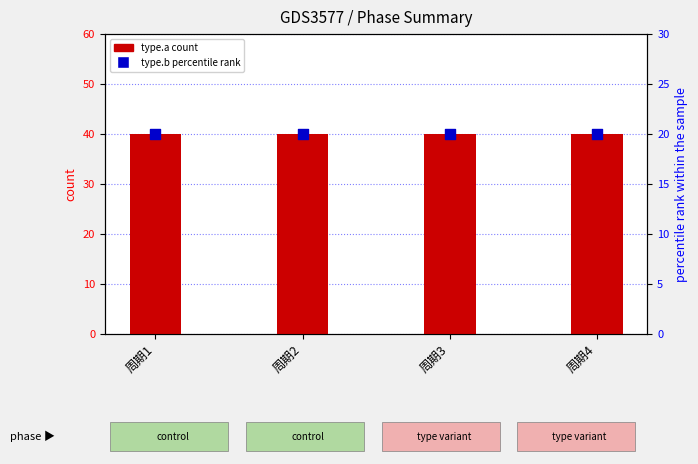

Which series contains the lowest Y value?

type.b percentile rank